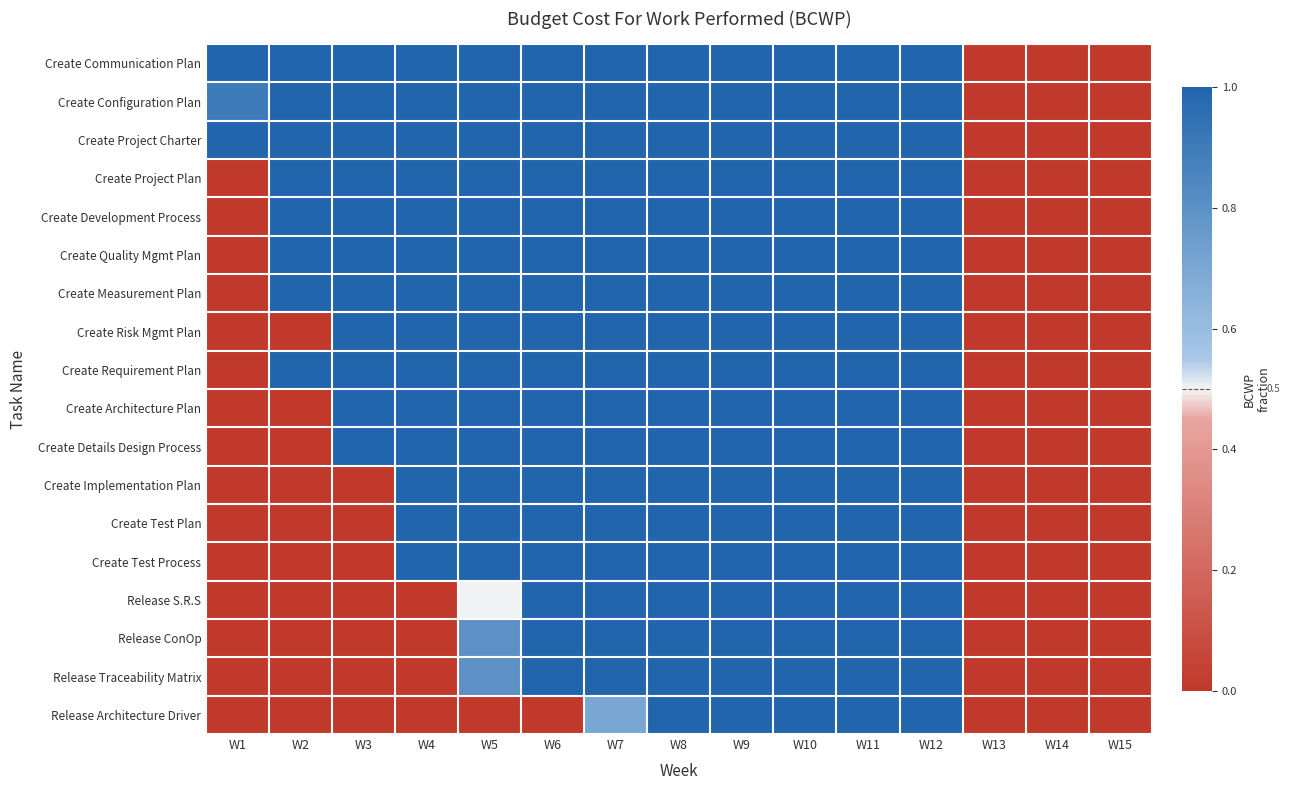

Reading right to left, transcribe all the data shown in this chart.

Create Communication Plan: W15=0.0	W14=0.0	W13=0.0	W12=1.0	W11=1.0	W10=1.0	W9=1.0	W8=1.0	W7=1.0	W6=1.0	W5=1.0	W4=1.0	W3=1.0	W2=1.0	W1=1.0
Create Configuration Plan: W15=0.0	W14=0.0	W13=0.0	W12=1.0	W11=1.0	W10=1.0	W9=1.0	W8=1.0	W7=1.0	W6=1.0	W5=1.0	W4=1.0	W3=1.0	W2=1.0	W1=0.9
Create Project Charter: W15=0.0	W14=0.0	W13=0.0	W12=1.0	W11=1.0	W10=1.0	W9=1.0	W8=1.0	W7=1.0	W6=1.0	W5=1.0	W4=1.0	W3=1.0	W2=1.0	W1=1.0
Create Project Plan: W15=0.0	W14=0.0	W13=0.0	W12=1.0	W11=1.0	W10=1.0	W9=1.0	W8=1.0	W7=1.0	W6=1.0	W5=1.0	W4=1.0	W3=1.0	W2=1.0	W1=0.0
Create Development Process: W15=0.0	W14=0.0	W13=0.0	W12=1.0	W11=1.0	W10=1.0	W9=1.0	W8=1.0	W7=1.0	W6=1.0	W5=1.0	W4=1.0	W3=1.0	W2=1.0	W1=0.0
Create Quality Mgmt Plan: W15=0.0	W14=0.0	W13=0.0	W12=1.0	W11=1.0	W10=1.0	W9=1.0	W8=1.0	W7=1.0	W6=1.0	W5=1.0	W4=1.0	W3=1.0	W2=1.0	W1=0.0
Create Measurement Plan: W15=0.0	W14=0.0	W13=0.0	W12=1.0	W11=1.0	W10=1.0	W9=1.0	W8=1.0	W7=1.0	W6=1.0	W5=1.0	W4=1.0	W3=1.0	W2=1.0	W1=0.0
Create Risk Mgmt Plan: W15=0.0	W14=0.0	W13=0.0	W12=1.0	W11=1.0	W10=1.0	W9=1.0	W8=1.0	W7=1.0	W6=1.0	W5=1.0	W4=1.0	W3=1.0	W2=0.0	W1=0.0
Create Requirement Plan: W15=0.0	W14=0.0	W13=0.0	W12=1.0	W11=1.0	W10=1.0	W9=1.0	W8=1.0	W7=1.0	W6=1.0	W5=1.0	W4=1.0	W3=1.0	W2=1.0	W1=0.0
Create Architecture Plan: W15=0.0	W14=0.0	W13=0.0	W12=1.0	W11=1.0	W10=1.0	W9=1.0	W8=1.0	W7=1.0	W6=1.0	W5=1.0	W4=1.0	W3=1.0	W2=0.0	W1=0.0
Create Details Design Process: W15=0.0	W14=0.0	W13=0.0	W12=1.0	W11=1.0	W10=1.0	W9=1.0	W8=1.0	W7=1.0	W6=1.0	W5=1.0	W4=1.0	W3=1.0	W2=0.0	W1=0.0
Create Implementation Plan: W15=0.0	W14=0.0	W13=0.0	W12=1.0	W11=1.0	W10=1.0	W9=1.0	W8=1.0	W7=1.0	W6=1.0	W5=1.0	W4=1.0	W3=0.0	W2=0.0	W1=0.0
Create Test Plan: W15=0.0	W14=0.0	W13=0.0	W12=1.0	W11=1.0	W10=1.0	W9=1.0	W8=1.0	W7=1.0	W6=1.0	W5=1.0	W4=1.0	W3=0.0	W2=0.0	W1=0.0
Create Test Process: W15=0.0	W14=0.0	W13=0.0	W12=1.0	W11=1.0	W10=1.0	W9=1.0	W8=1.0	W7=1.0	W6=1.0	W5=1.0	W4=1.0	W3=0.0	W2=0.0	W1=0.0
Release S.R.S: W15=0.0	W14=0.0	W13=0.0	W12=1.0	W11=1.0	W10=1.0	W9=1.0	W8=1.0	W7=1.0	W6=1.0	W5=0.5	W4=0.0	W3=0.0	W2=0.0	W1=0.0
Release ConOp: W15=0.0	W14=0.0	W13=0.0	W12=1.0	W11=1.0	W10=1.0	W9=1.0	W8=1.0	W7=1.0	W6=1.0	W5=0.8	W4=0.0	W3=0.0	W2=0.0	W1=0.0
Release Traceability Matrix: W15=0.0	W14=0.0	W13=0.0	W12=1.0	W11=1.0	W10=1.0	W9=1.0	W8=1.0	W7=1.0	W6=1.0	W5=0.8	W4=0.0	W3=0.0	W2=0.0	W1=0.0
Release Architecture Driver: W15=0.0	W14=0.0	W13=0.0	W12=1.0	W11=1.0	W10=1.0	W9=1.0	W8=1.0	W7=0.7	W6=0.0	W5=0.0	W4=0.0	W3=0.0	W2=0.0	W1=0.0